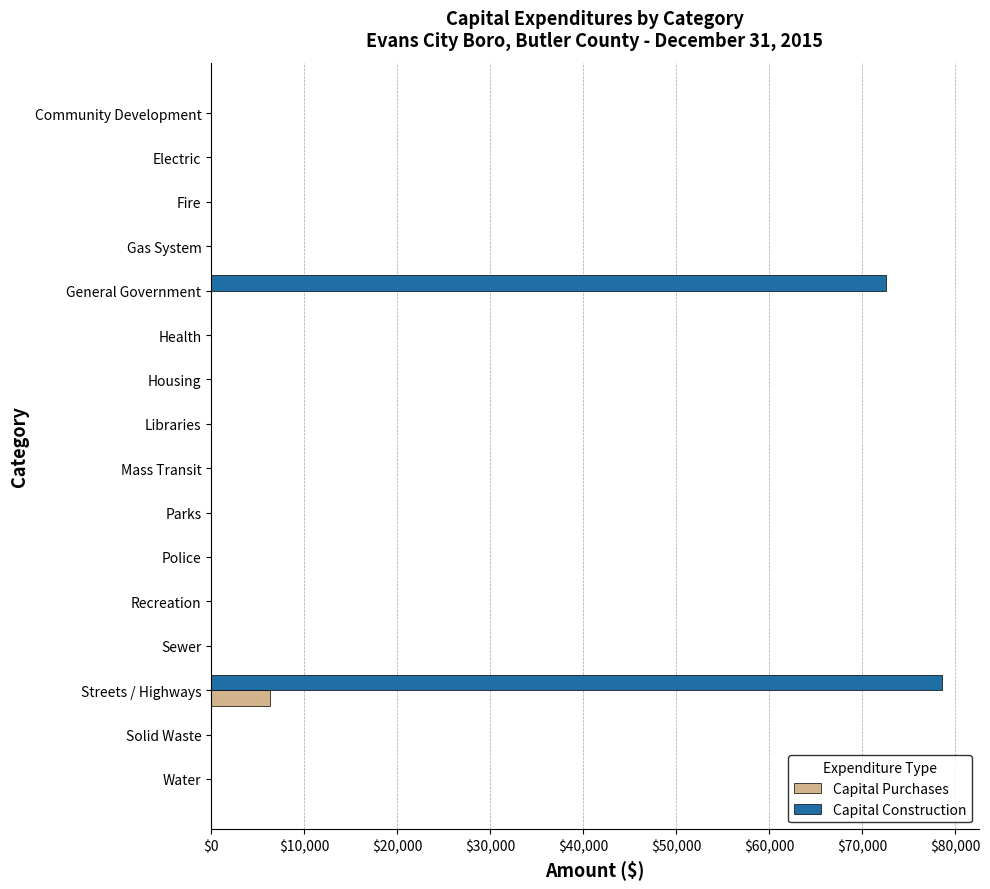

What is the sum of all Capital Construction values?

151157